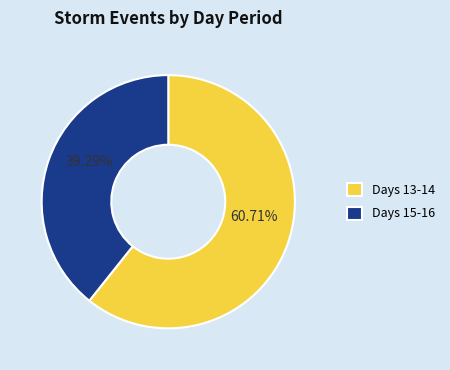

Which category has the smallest portion of the pie?

Days 15-16